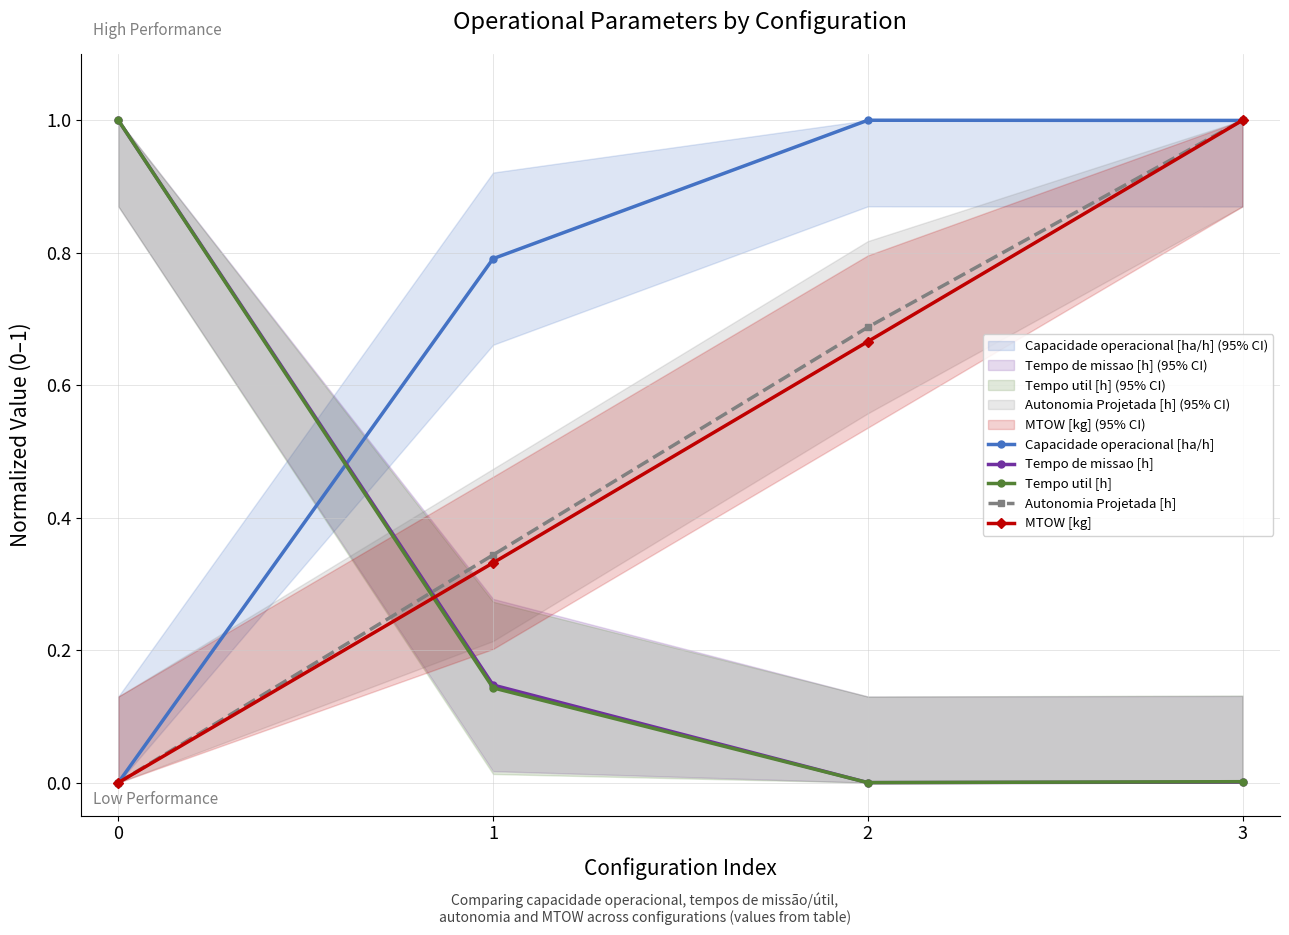

At 2, list the series in order from smallest to largest.

Tempo de missao [h], Tempo util [h], MTOW [kg], Autonomia Projetada [h], Capacidade operacional [ha/h]